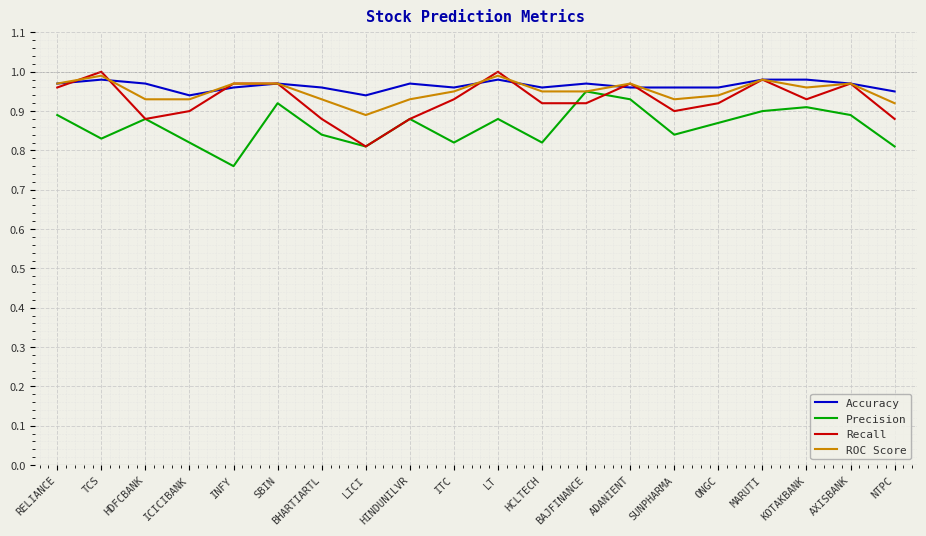

At which category does Precision reach its first local valley?

TCS